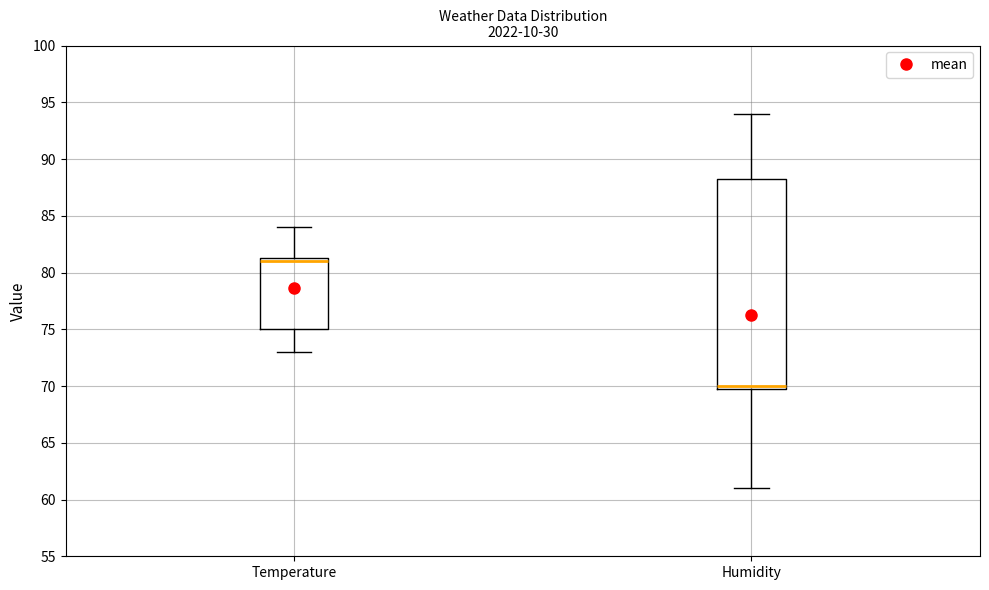

Which box has the highest median line?

Temperature